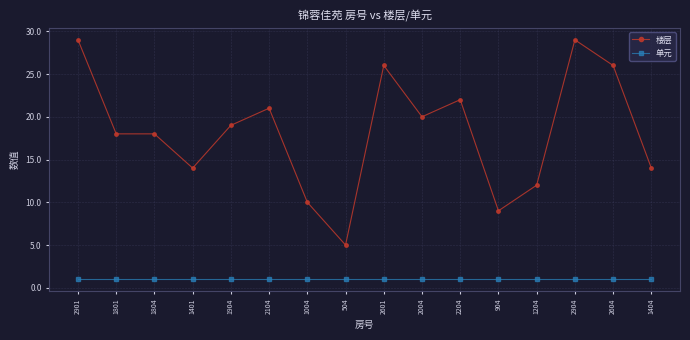

How many data points does each series have?

16